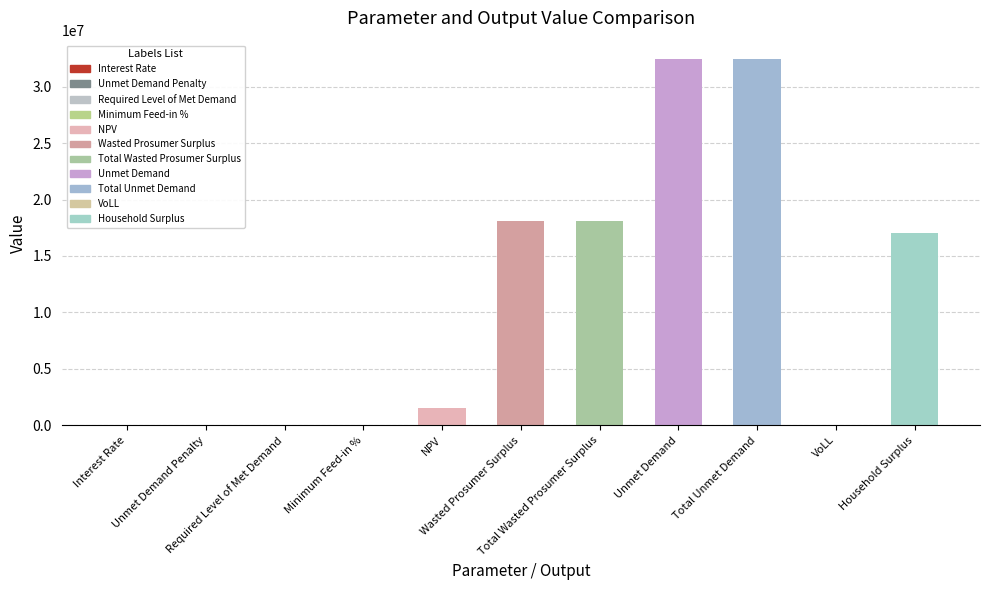

Read the value at Household Surplus.

17017865.4